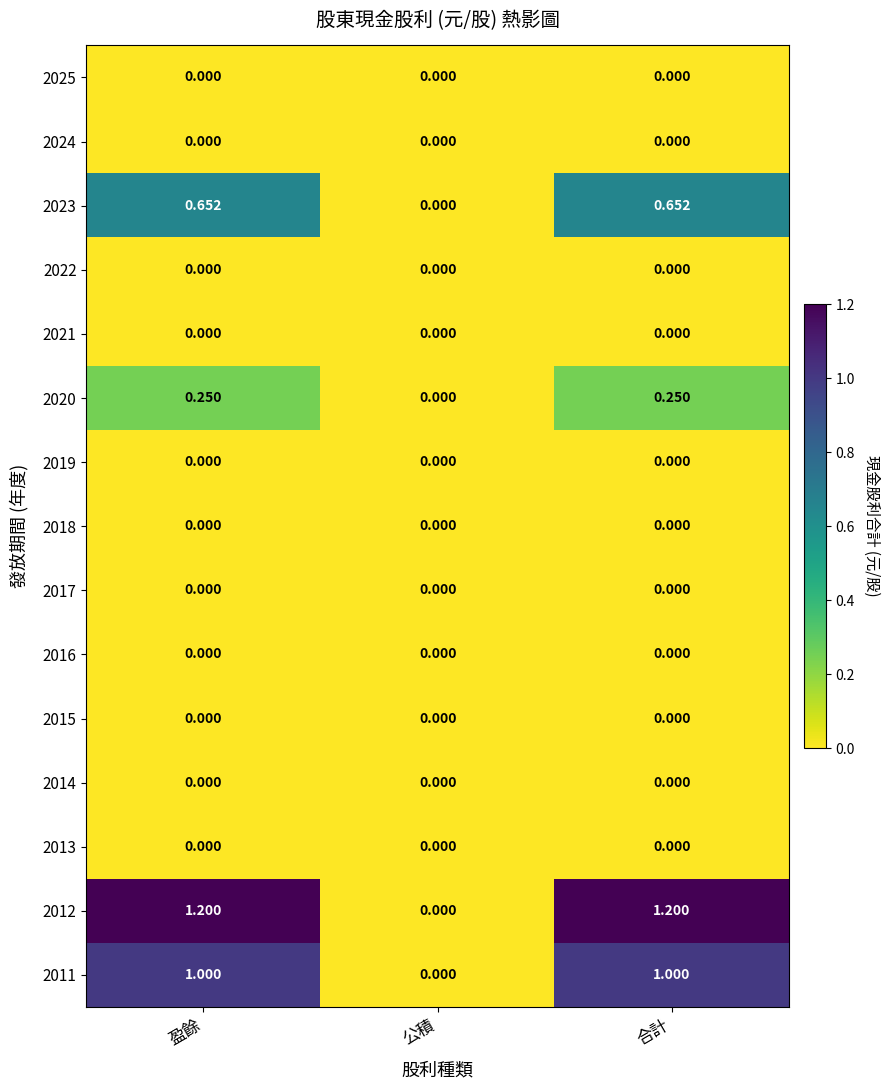

Rank the series at 合計 from lowest to highest value.

2025, 2024, 2022, 2021, 2019, 2018, 2017, 2016, 2015, 2014, 2013, 2020, 2023, 2011, 2012